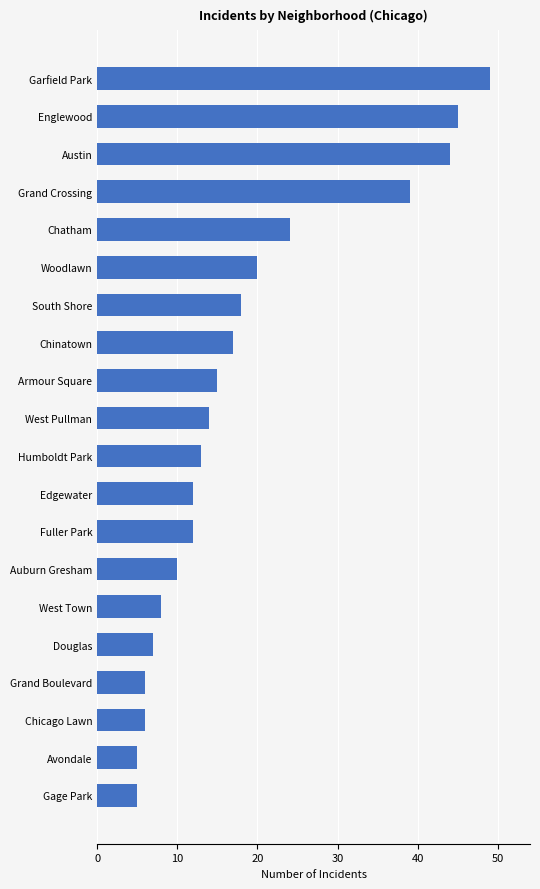

What is the difference between the maximum and minimum values?

44